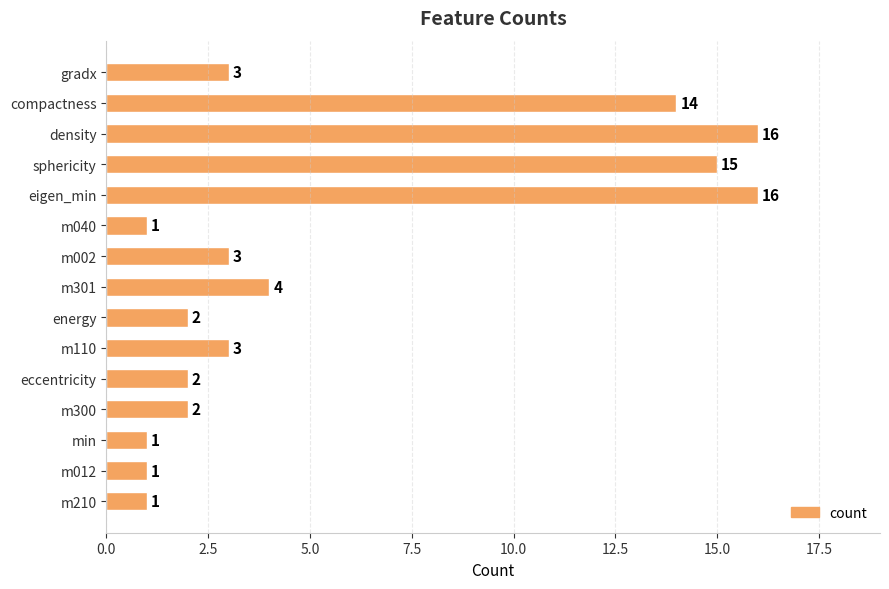

Is it true that the value at m012 is 0?

False